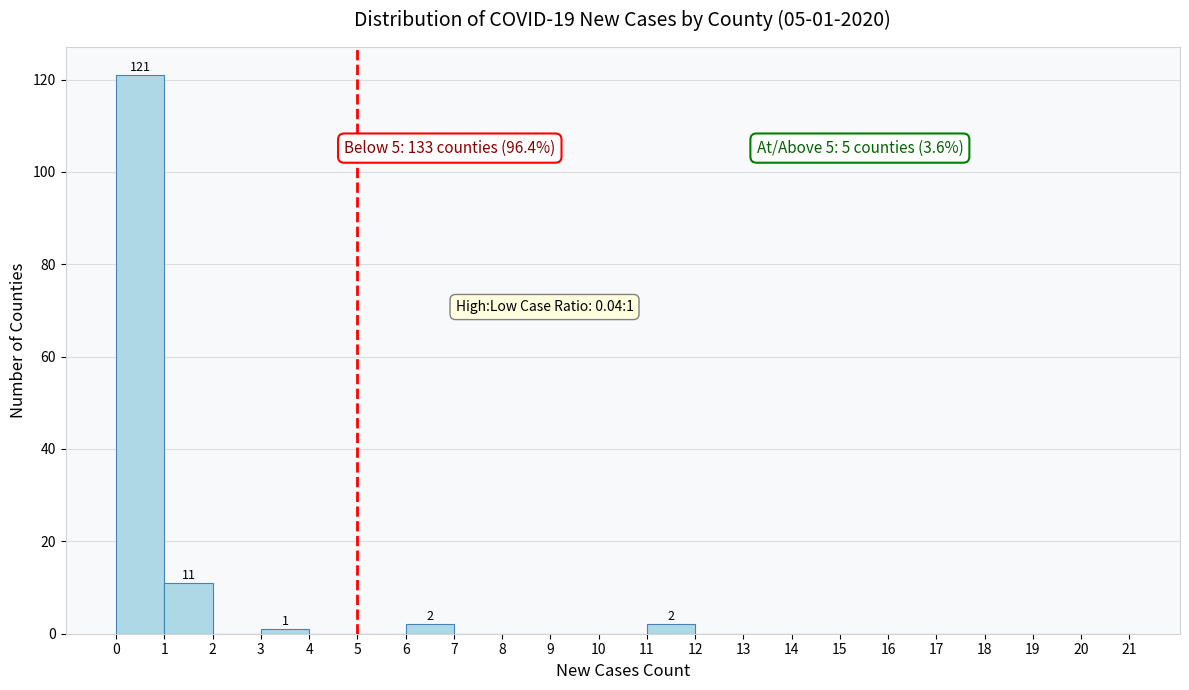

Over which range of the x-axis is the bar tallest?

0 to 1